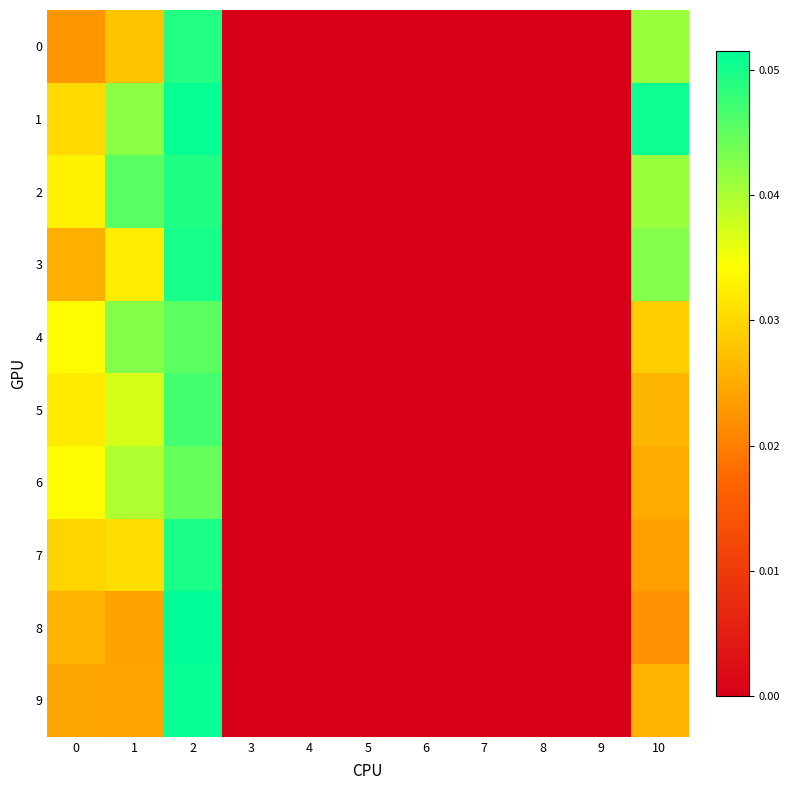

At how many categories does at least one series exceed 0?

4